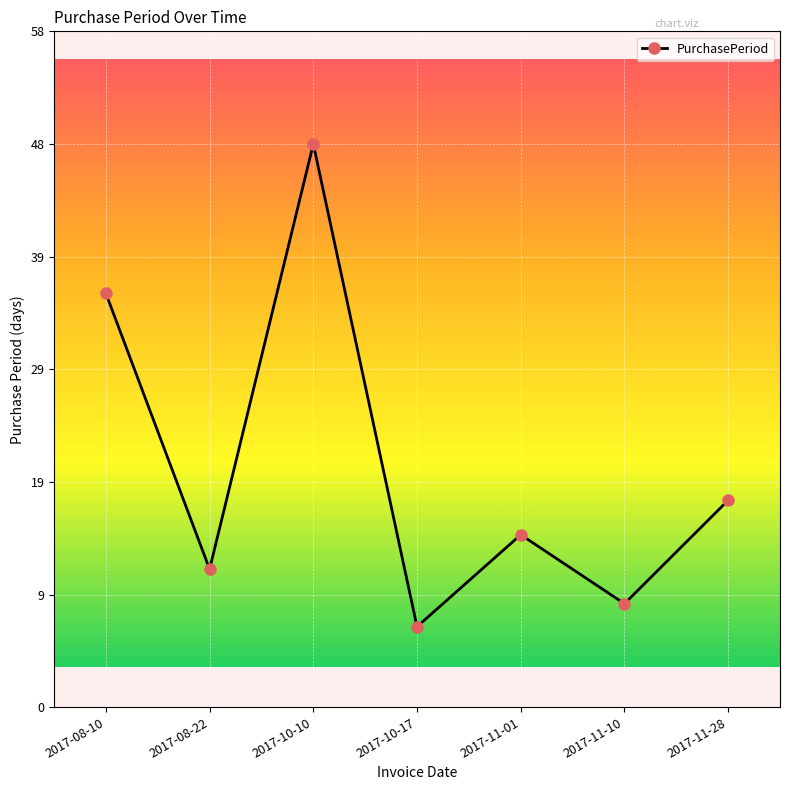

True or false: the data has more than 2 interior local peaks.

False